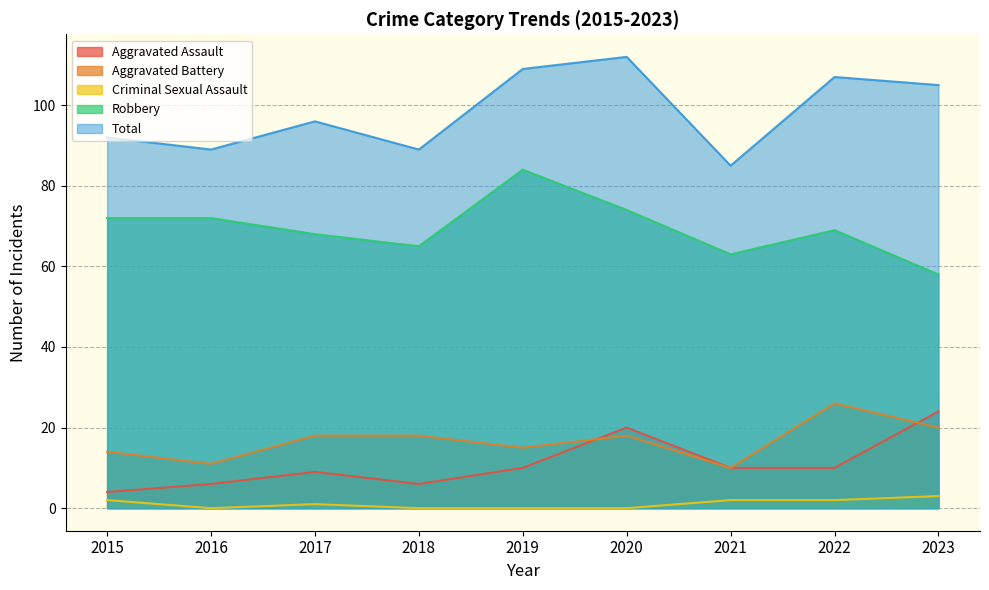

What is the sum of the Robbery values at 2023 and 2019?

142